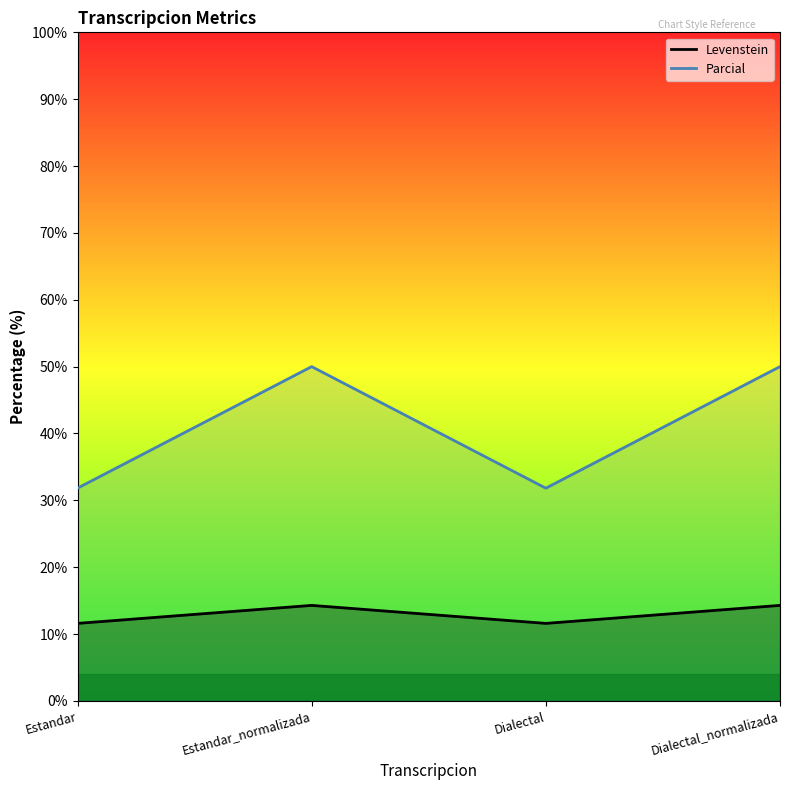

How many distinct data groups are displayed?

2